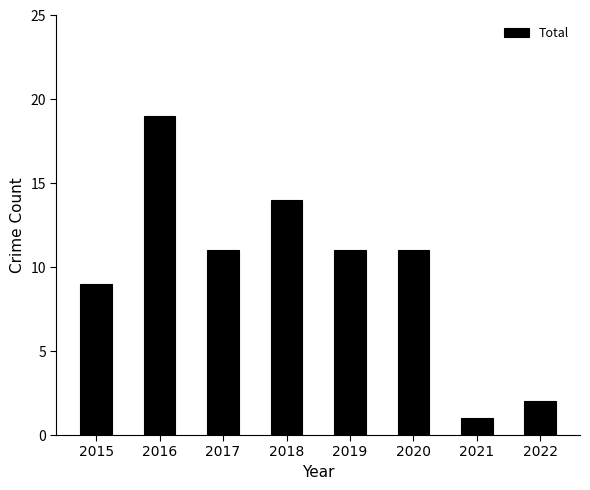

Reading right to left, transcribe all the data shown in this chart.

2022=2	2021=1	2020=11	2019=11	2018=14	2017=11	2016=19	2015=9